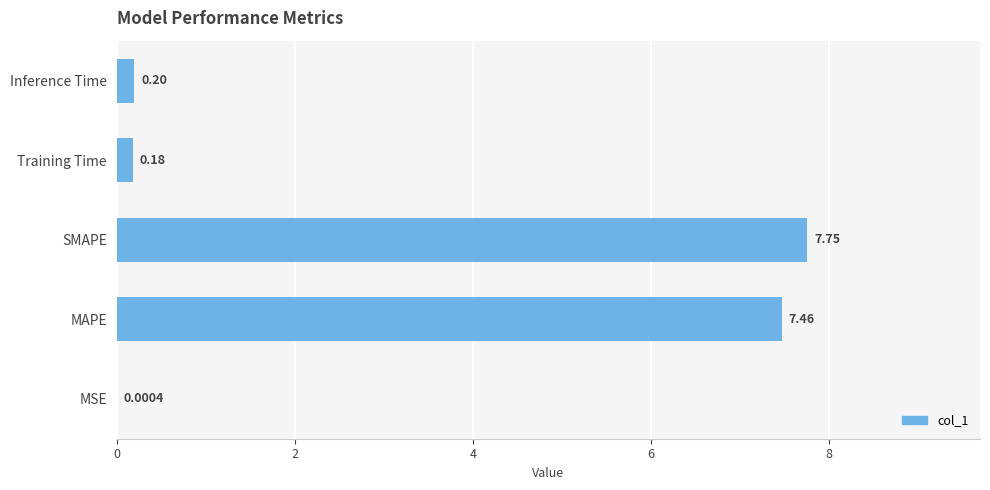

Where is the data nearest to the value 3?

Inference Time